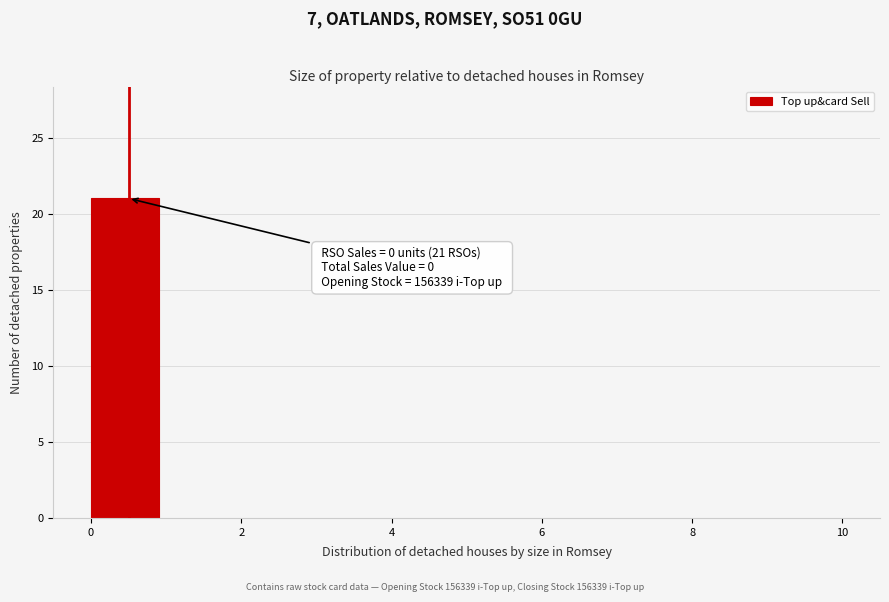

Over which range of the x-axis is the bar tallest?

0 to 1